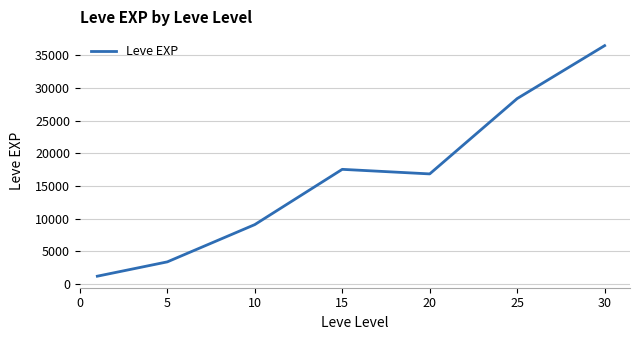

What is the difference between the second highest and second lowest values?

24988.3